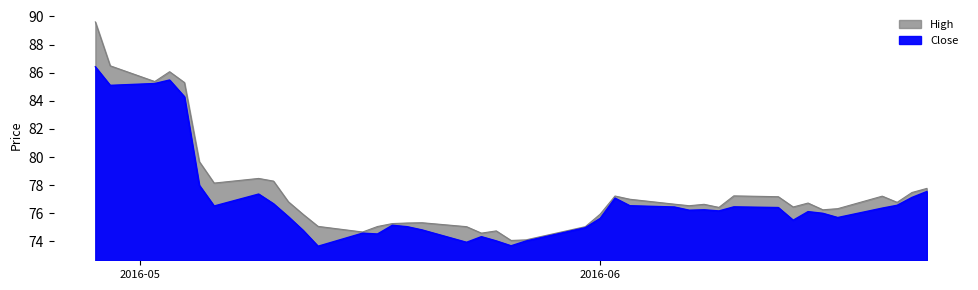

Is it true that High equals 34.8 at 24?

False